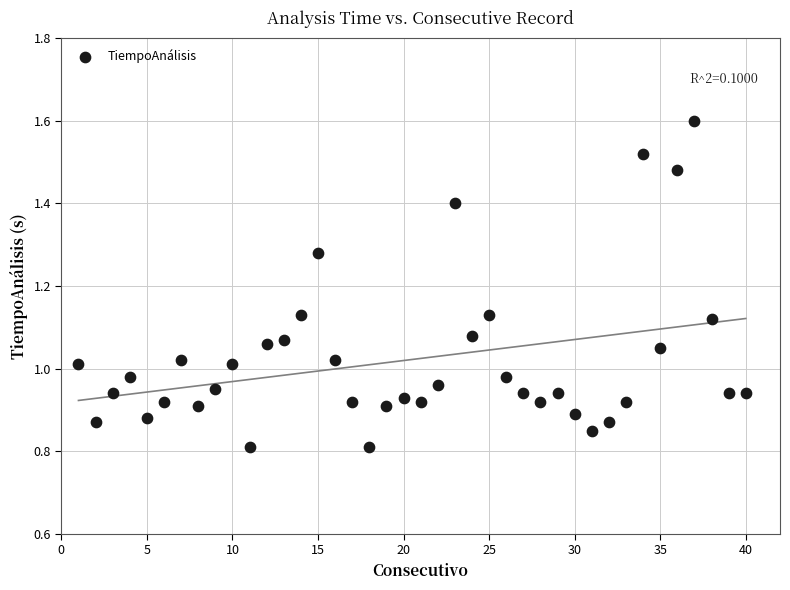

What is the range of X values (max minus min)?

39.0